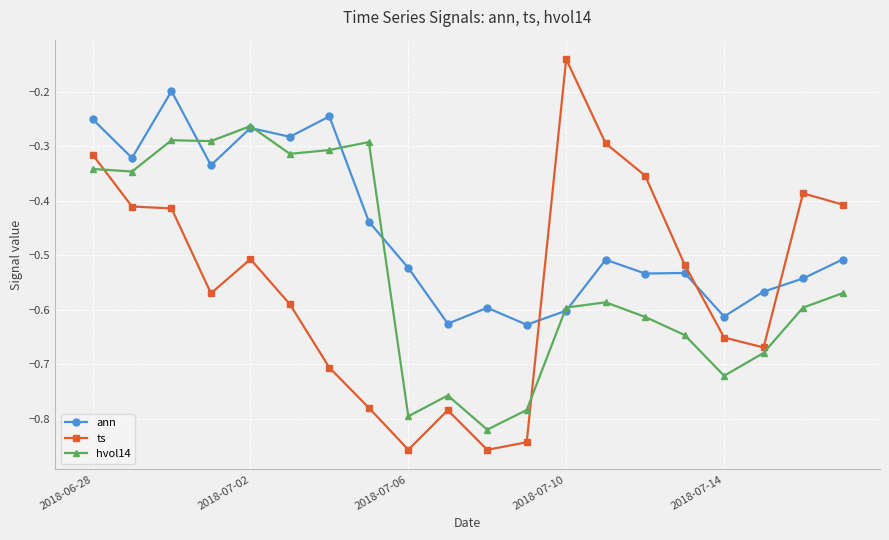

After their last crossing, which series has the higher values: hvol14 or ts?

ts